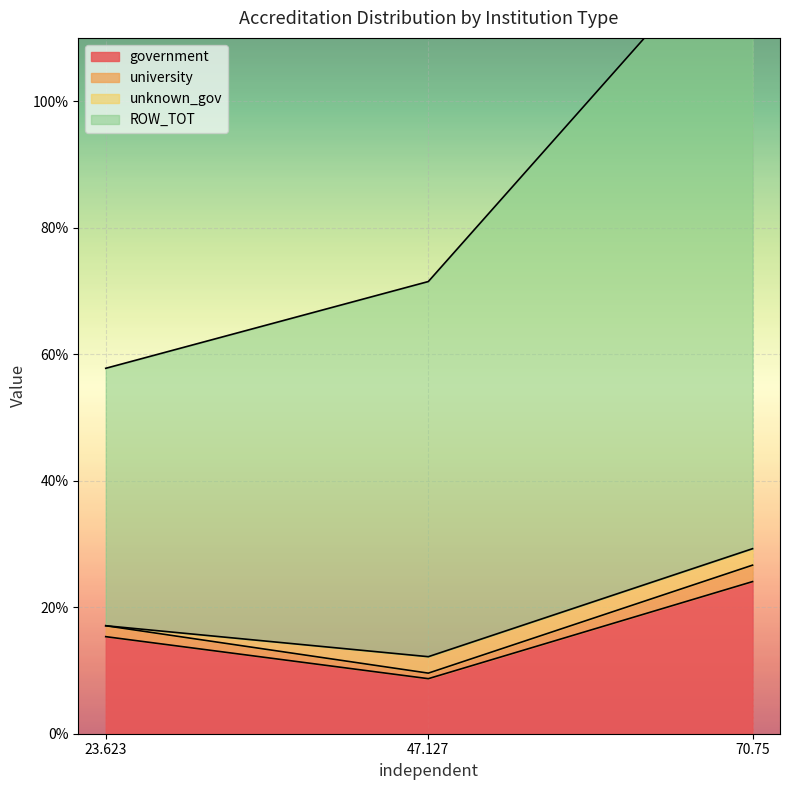

Rank the categories by government value from highest to lowest.

70.75, 23.623, 47.127